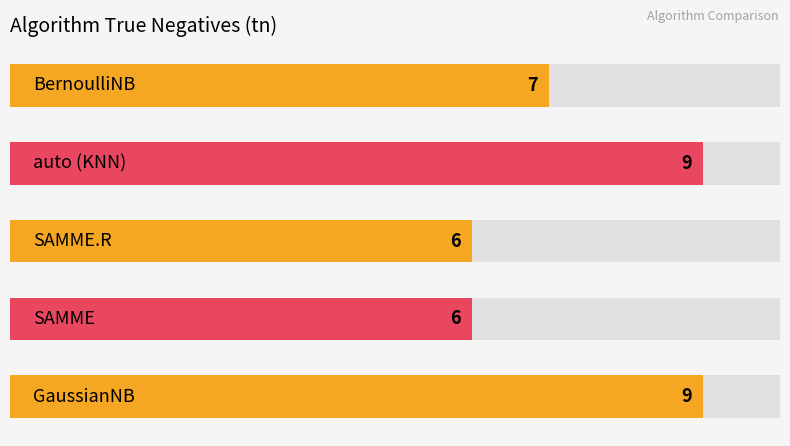

Are the bars horizontal?

Yes